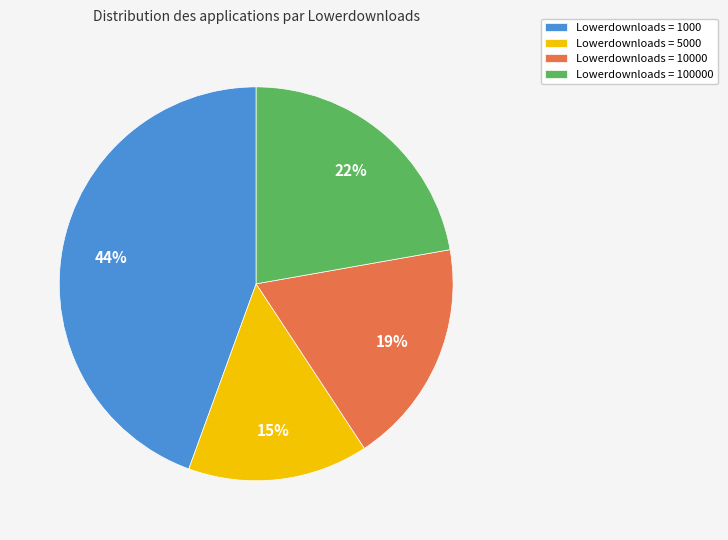

What is the ratio of the value at Lowerdownloads = 5000 to the value at Lowerdownloads = 10000?

0.8